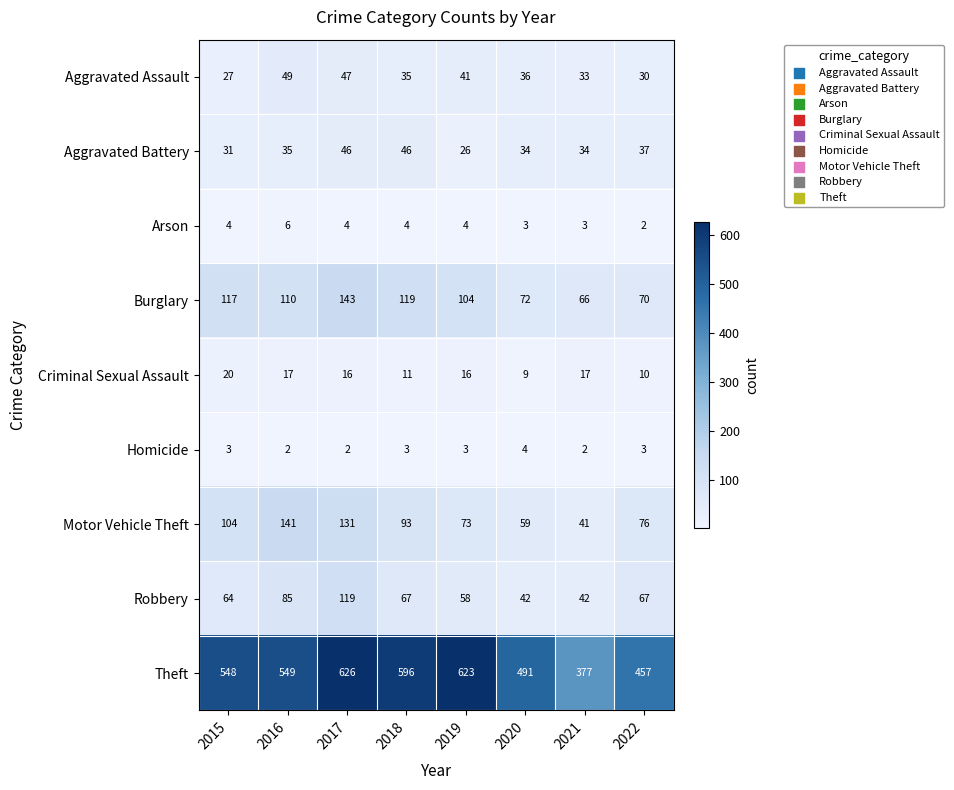

Is it true that Aggravated Battery equals 46 at 2017?

True